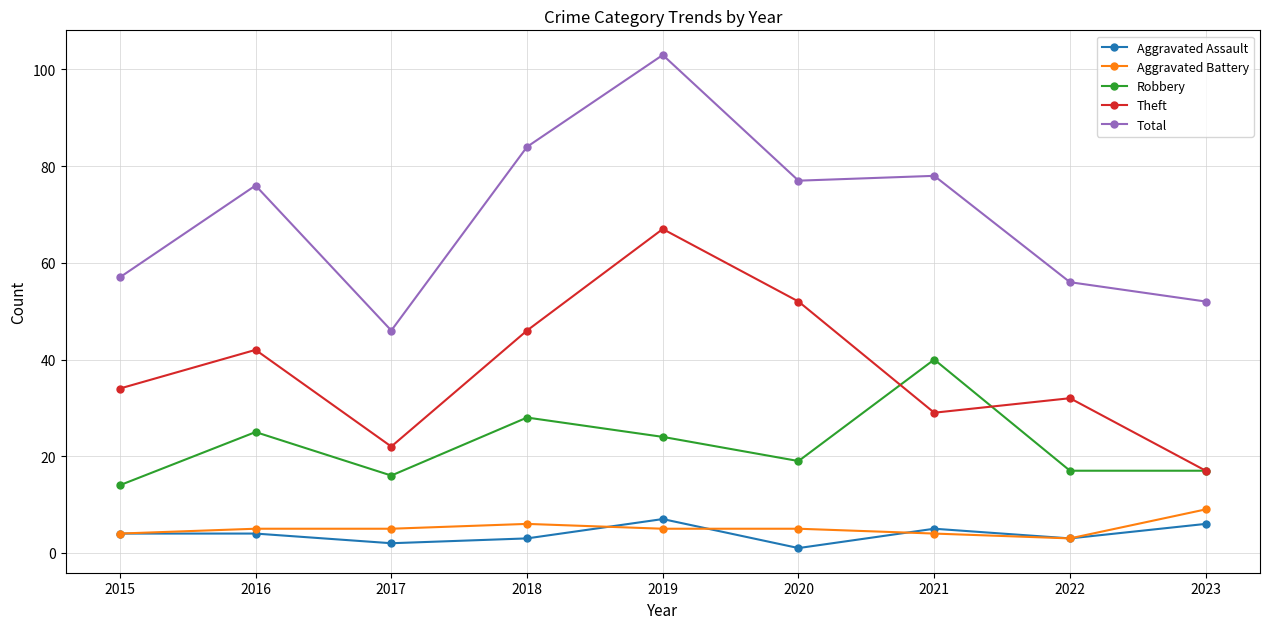

In Theft, how many points are higher than both neighbors (excluding endpoints)?

3